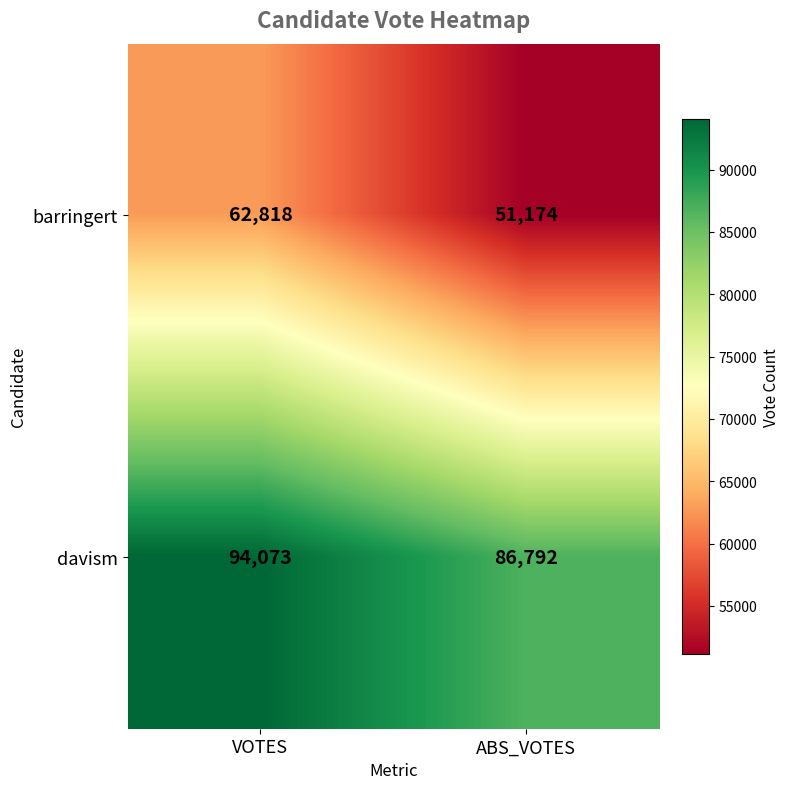

What is the sum of all davism values?

180865